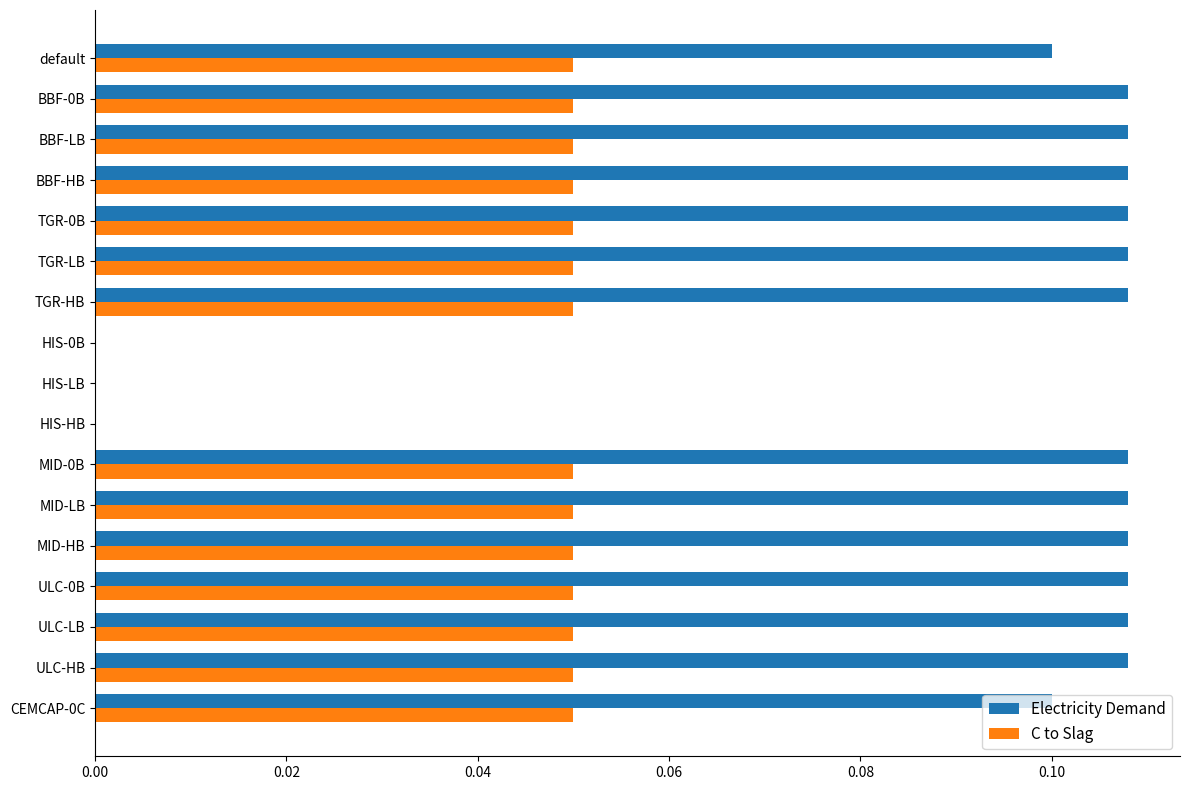

The value of Electricity Demand at default is 0.0. True or false?

False